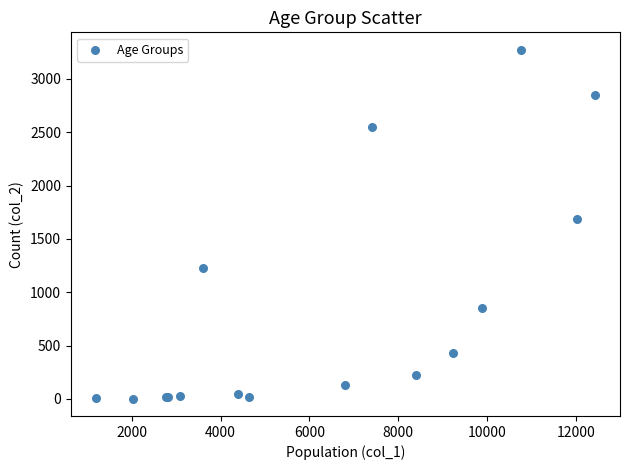

What Y value in the scatter plot is closest to 1638?

1690